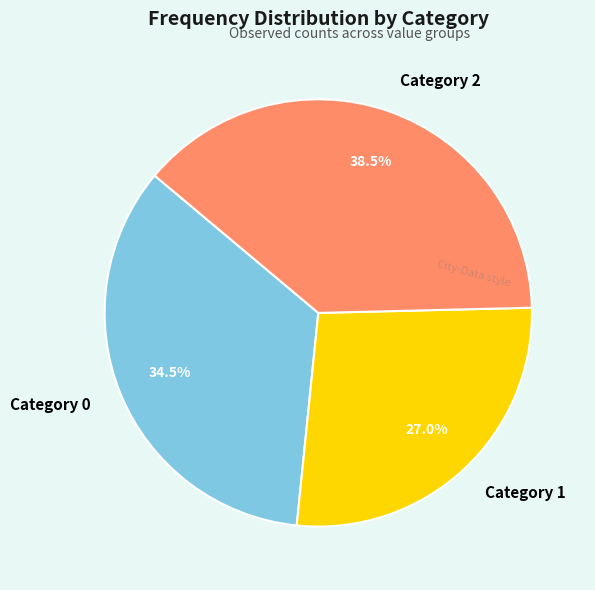

Which category has the biggest portion of the pie?

Category 2